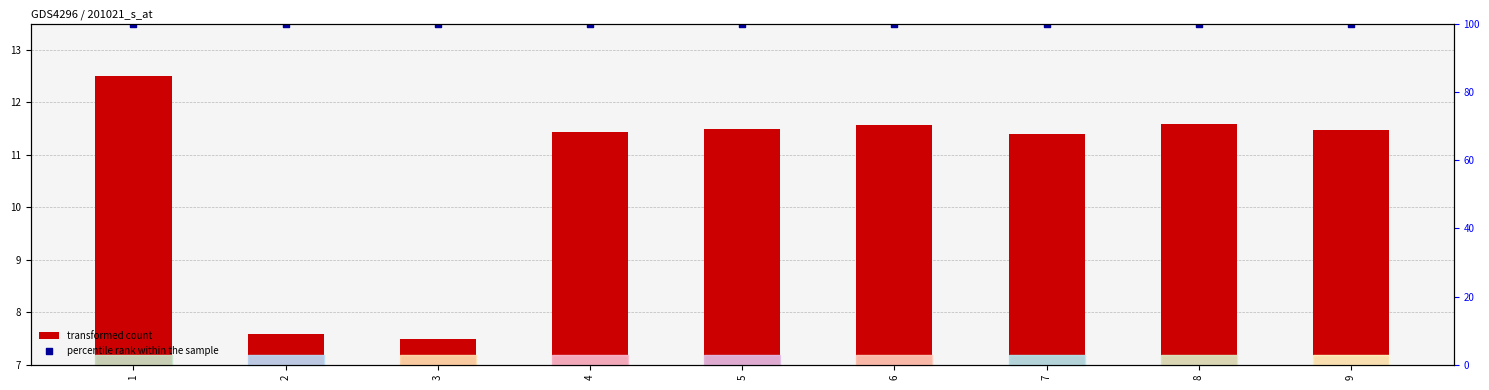

Which series has the largest total across all categories?

percentile rank within the sample